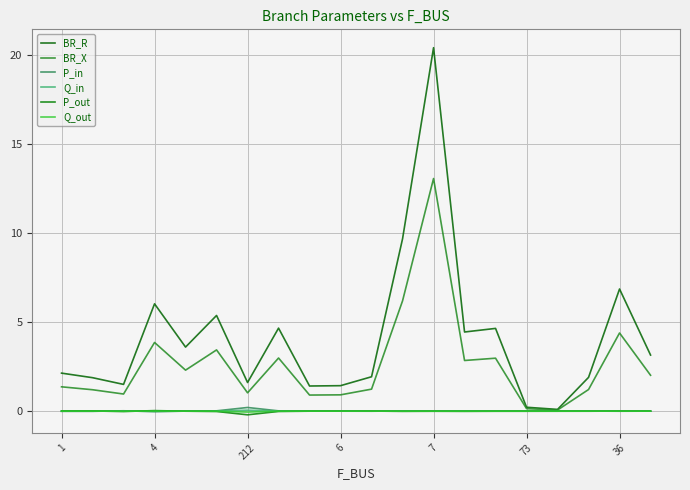

Is this an area chart (filled region under the line)?

No